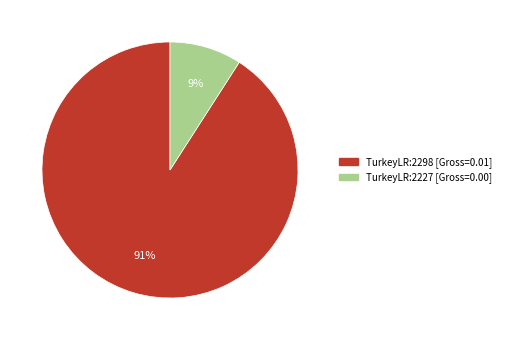

Which slice is the largest?

TurkeyLR:2298